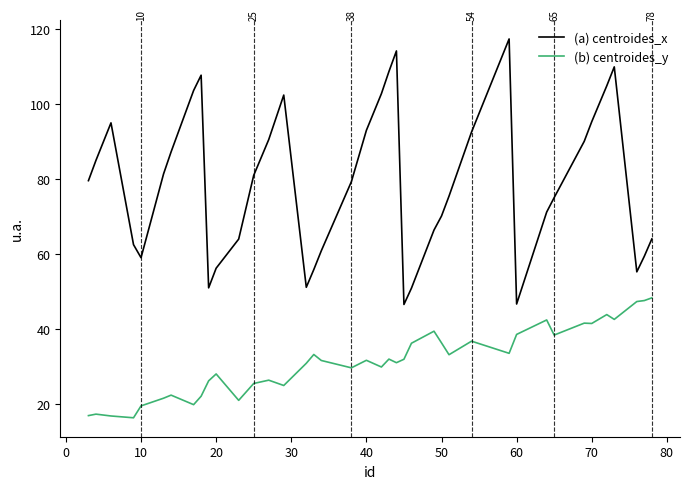

What is the smallest value displayed?

16.4